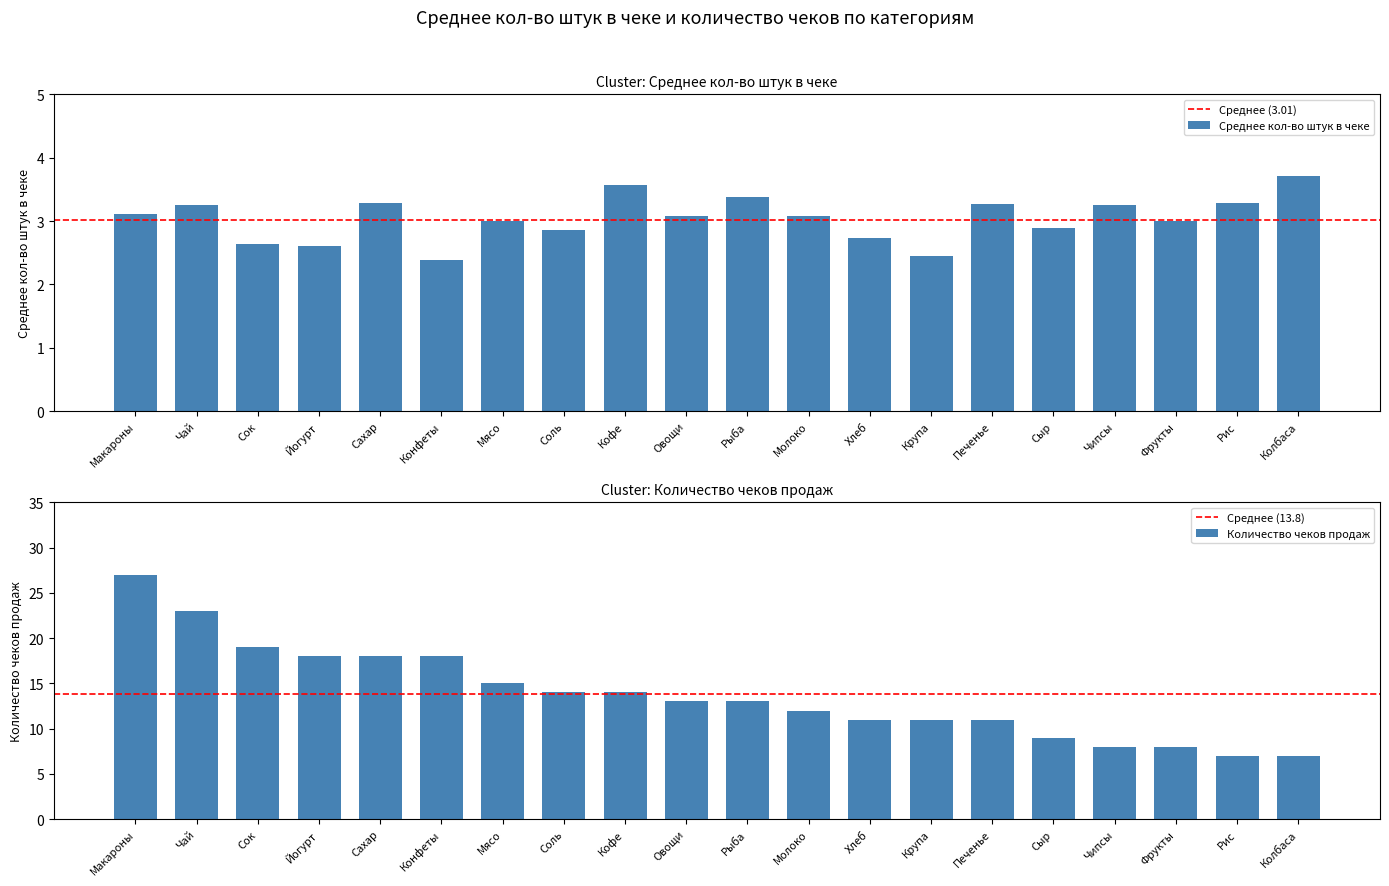

Rank the series by their maximum value, from lowest to highest.

Среднее кол-во штук в чеке, Количество чеков продаж